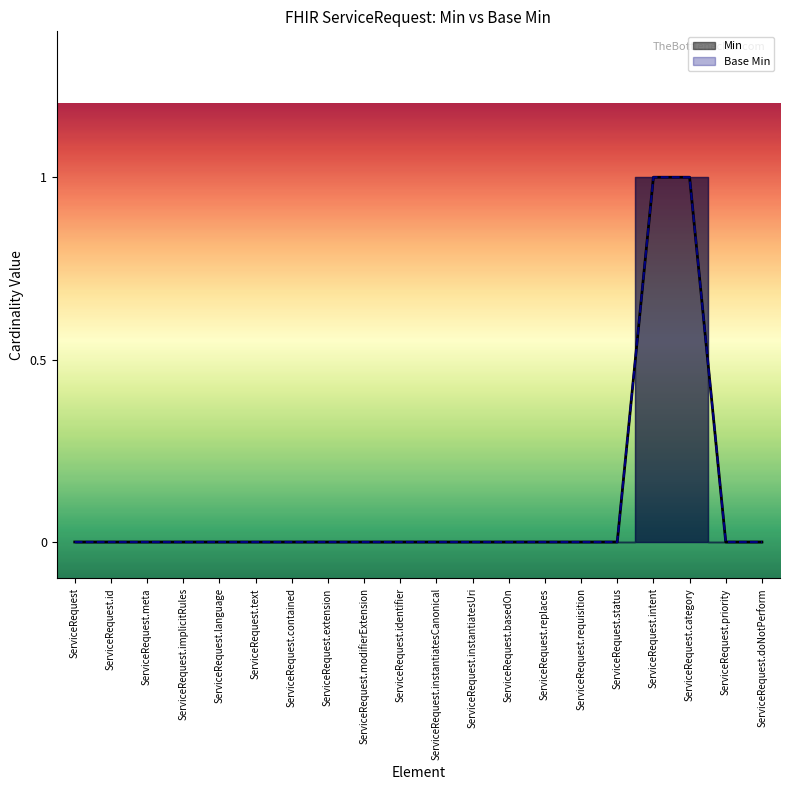

True or false: Min and Base Min intersect in this chart.

False